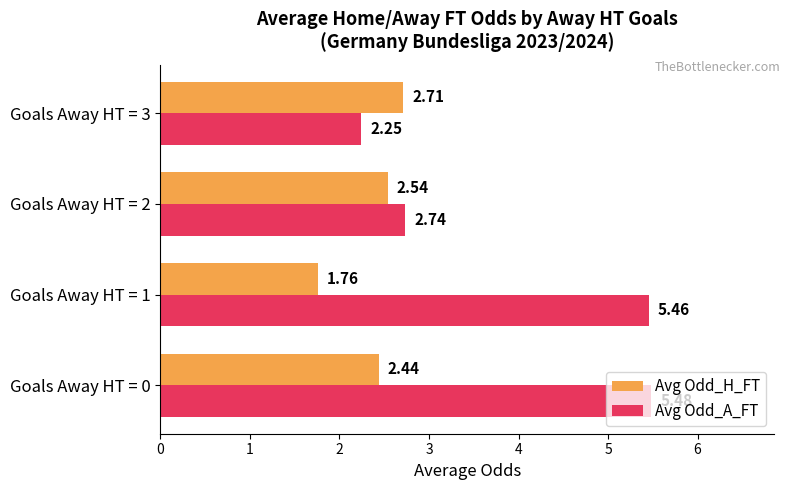

At Goals Away HT = 1, list the series in order from largest to smallest.

Avg Odd_A_FT, Avg Odd_H_FT